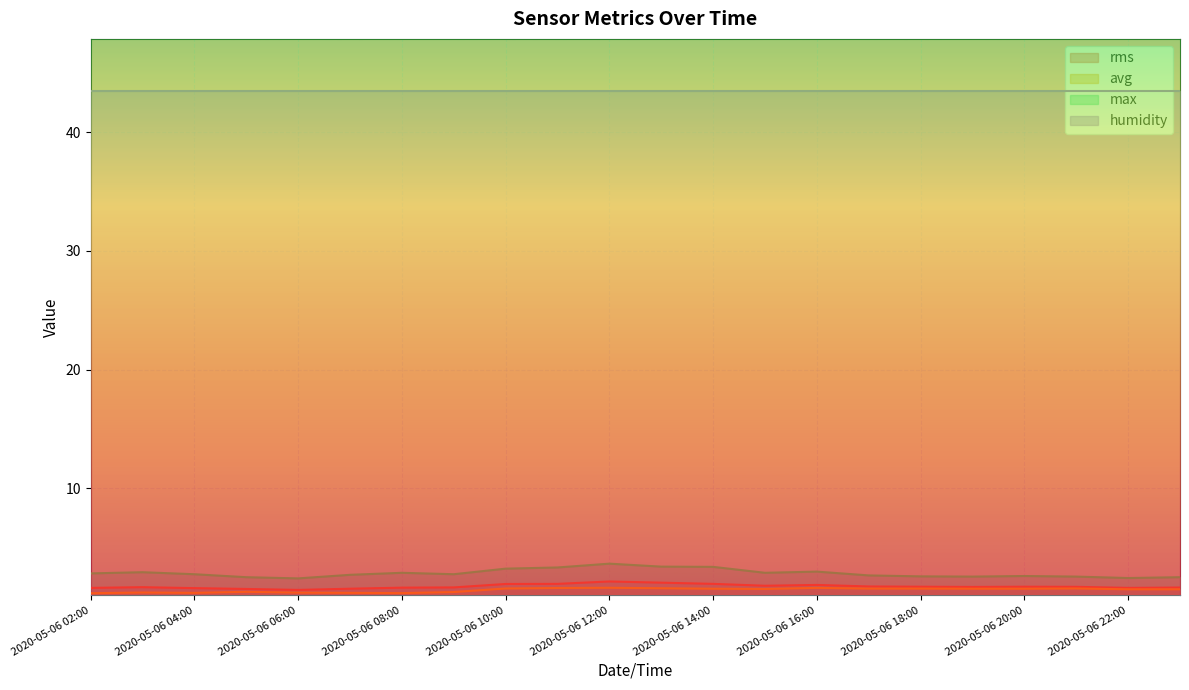

In avg, how many points are higher than both neighbors (excluding endpoints)?

5